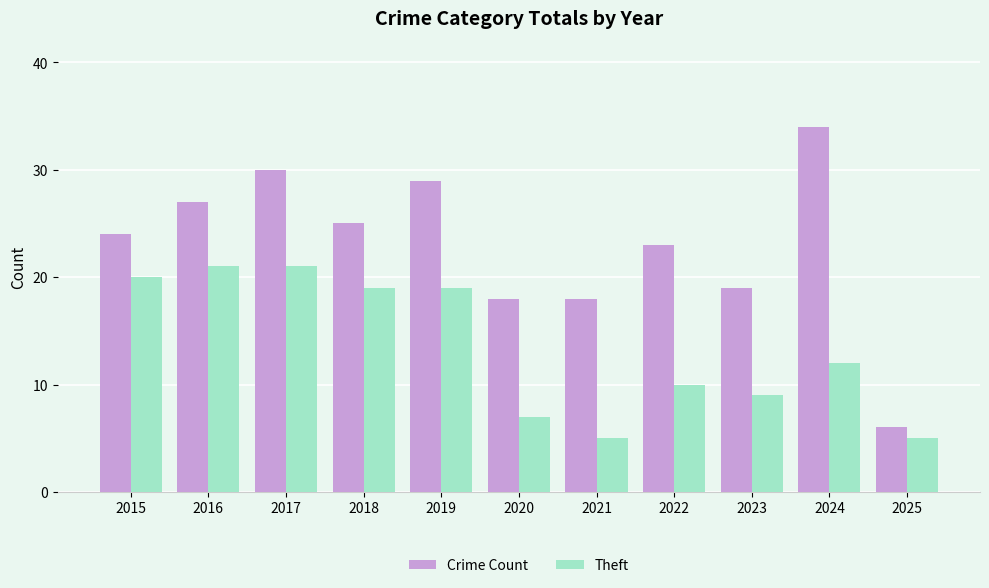

Reading left to right, transcribe all the data shown in this chart.

Crime Count: 2015=24	2016=27	2017=30	2018=25	2019=29	2020=18	2021=18	2022=23	2023=19	2024=34	2025=6
Theft: 2015=20	2016=21	2017=21	2018=19	2019=19	2020=7	2021=5	2022=10	2023=9	2024=12	2025=5